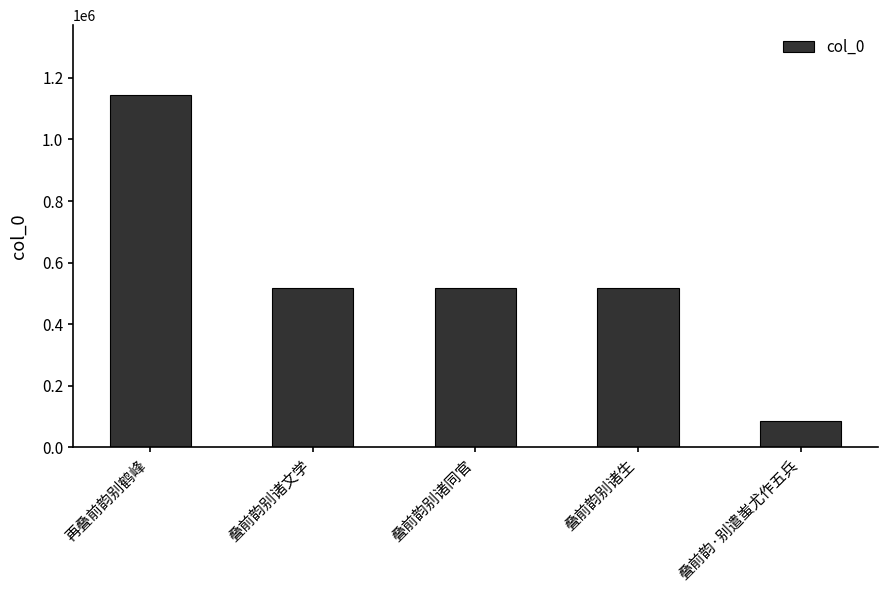

At which label does the data first exceed 515871?

再叠前韵别鹤峰